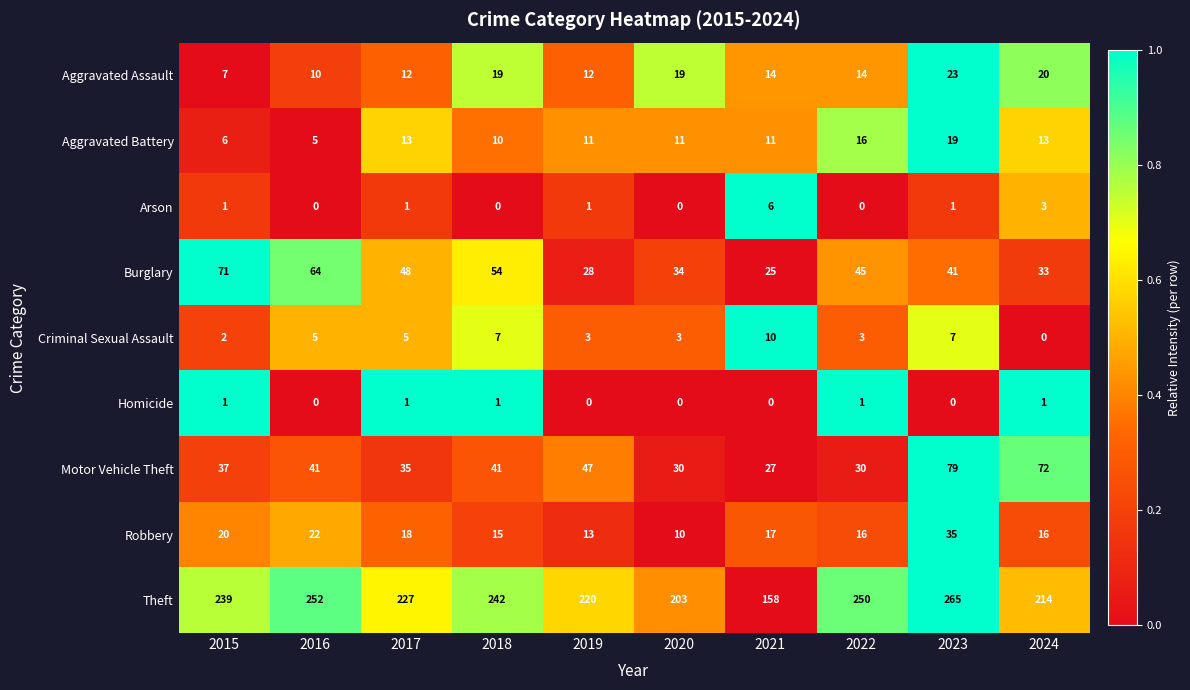

What is the difference between the highest and lowest values at 2023?

265